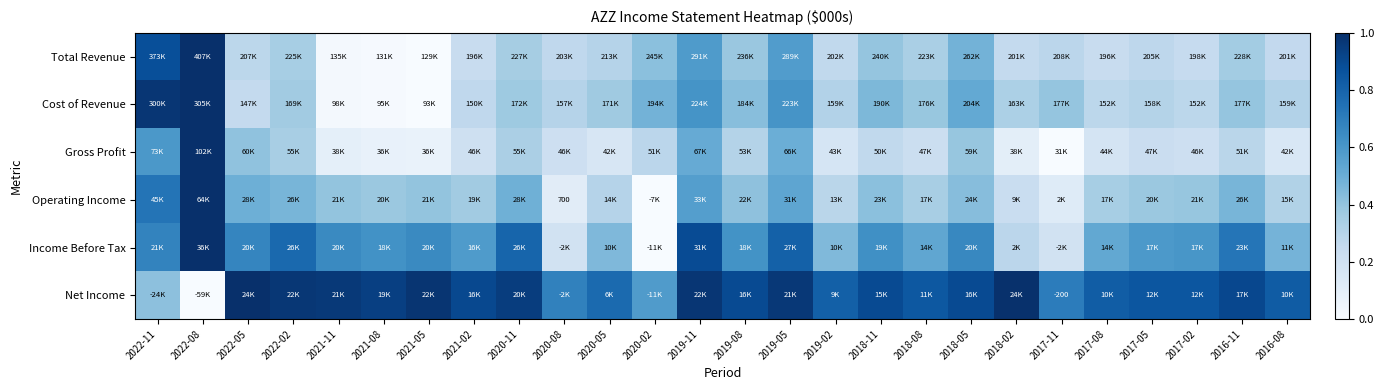

What is the spread (max minus min) of values at 2017-11?

0.7